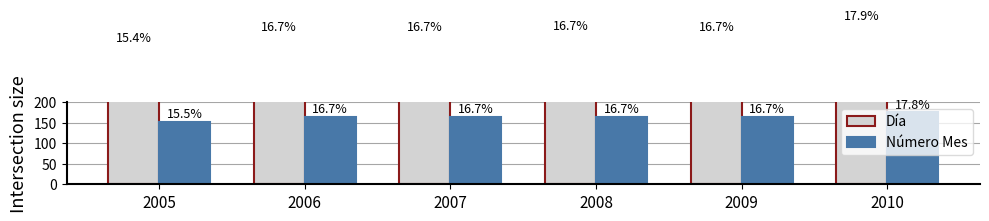

What is the minimum value for Día?

338